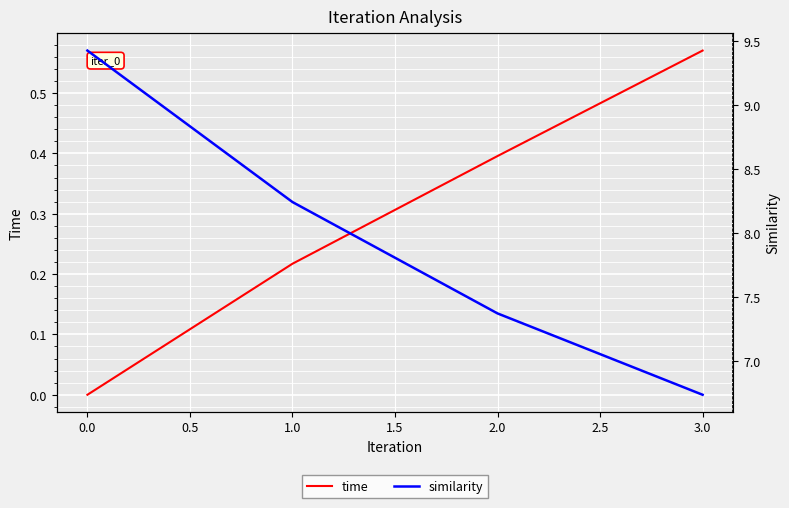

At how many categories does at least one series exceed 2?

4